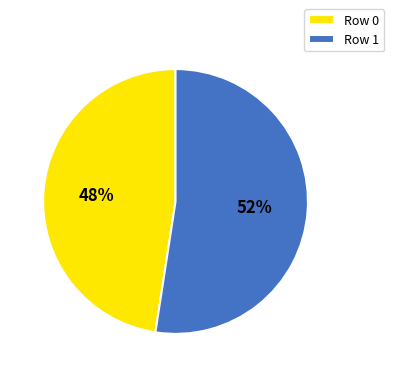

True or false: Row 1 accounts for 52% of the total.

True